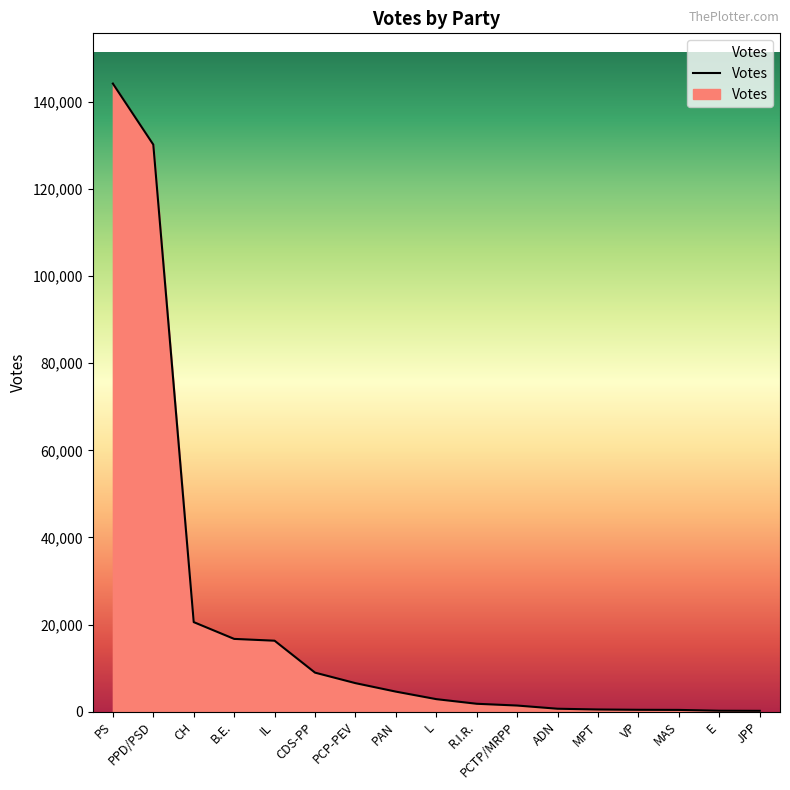

How many series are shown in this chart?

1